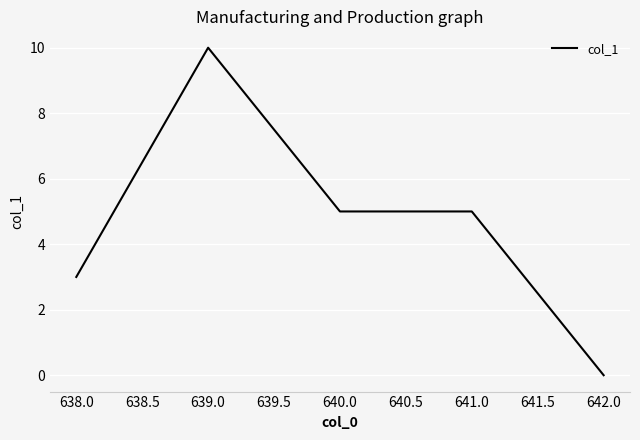

How many series are shown in this chart?

1